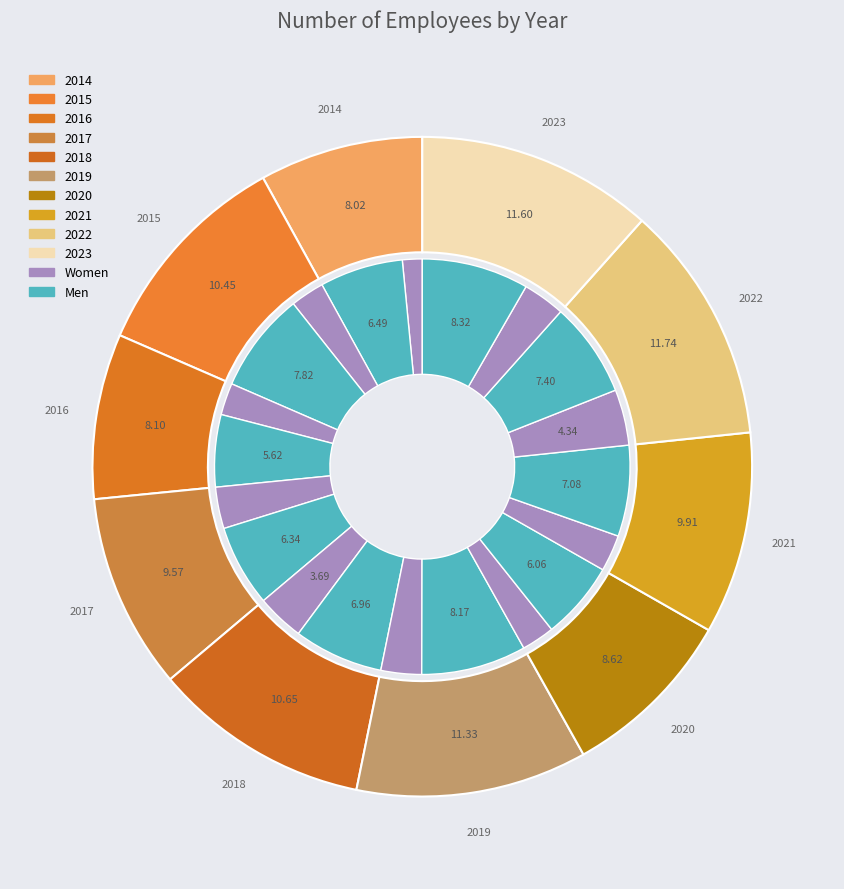

To the nearest percent, what is the average slice percentage?

10%